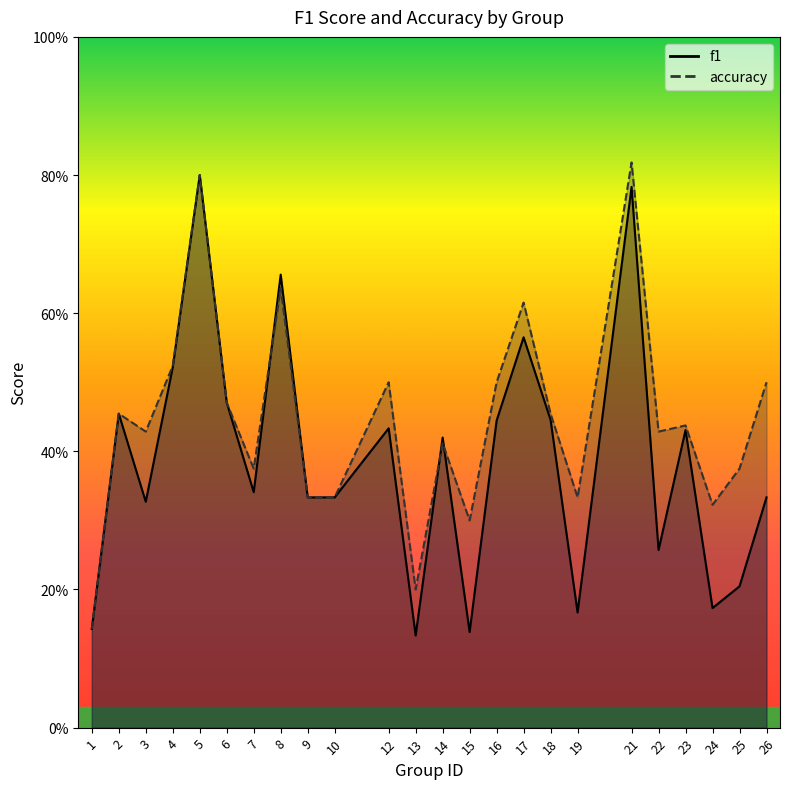

At which category is the sum across all series the highest?

21